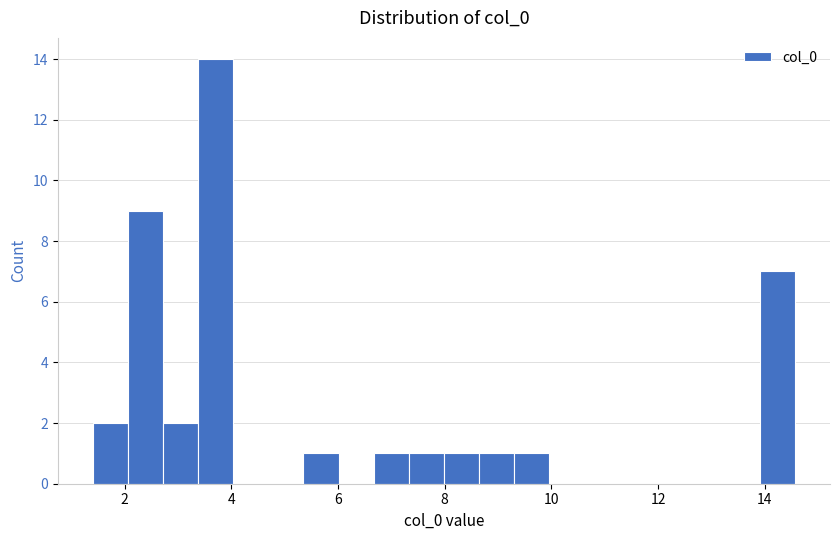

Read against the x-axis, roughly where is the centre of the tallest bar?

3.8